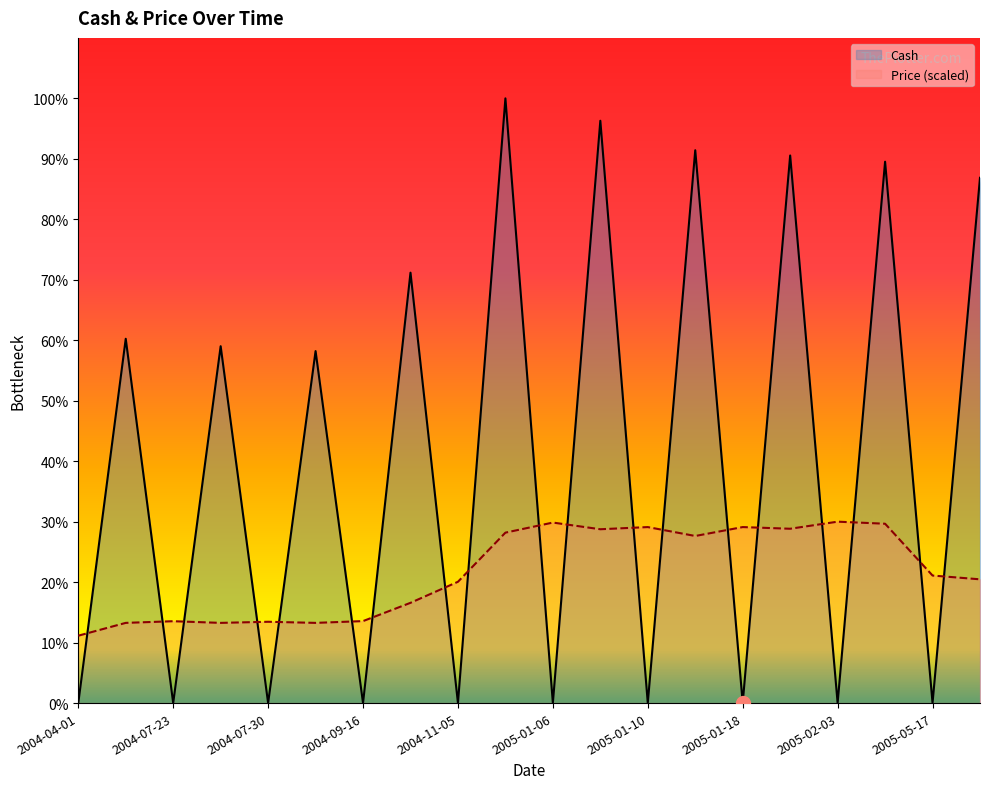

What is the difference between the Price values at 2005-05-26 and 2004-09-16?

4093980.2